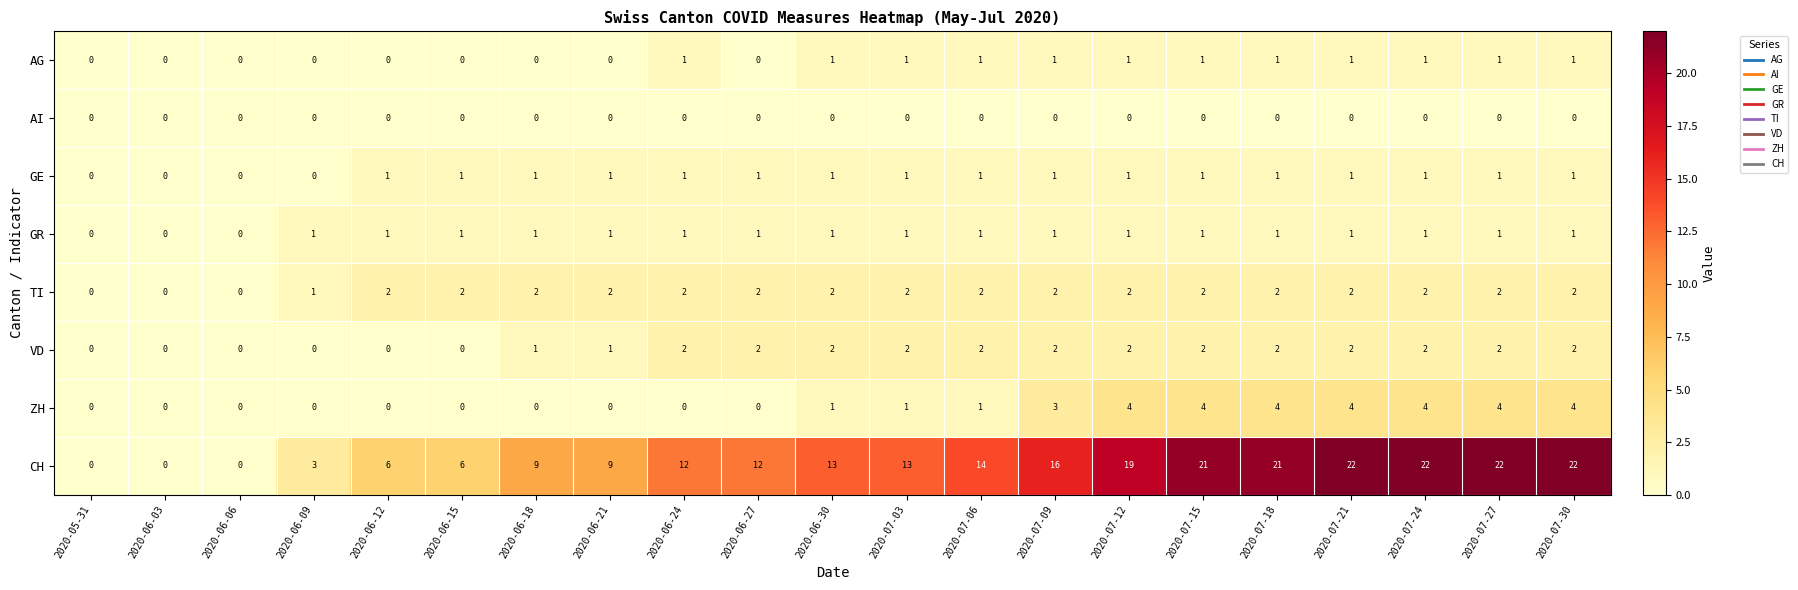

How many distinct data groups are displayed?

8